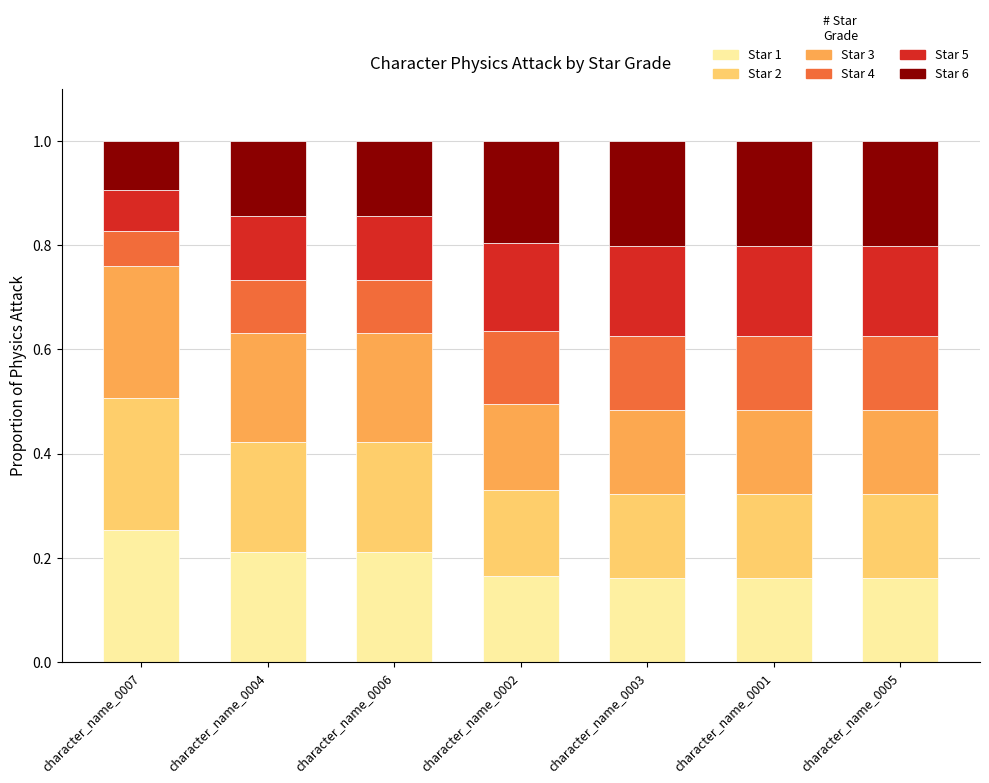

What is the total value across all series at character_name_0005?

1.0